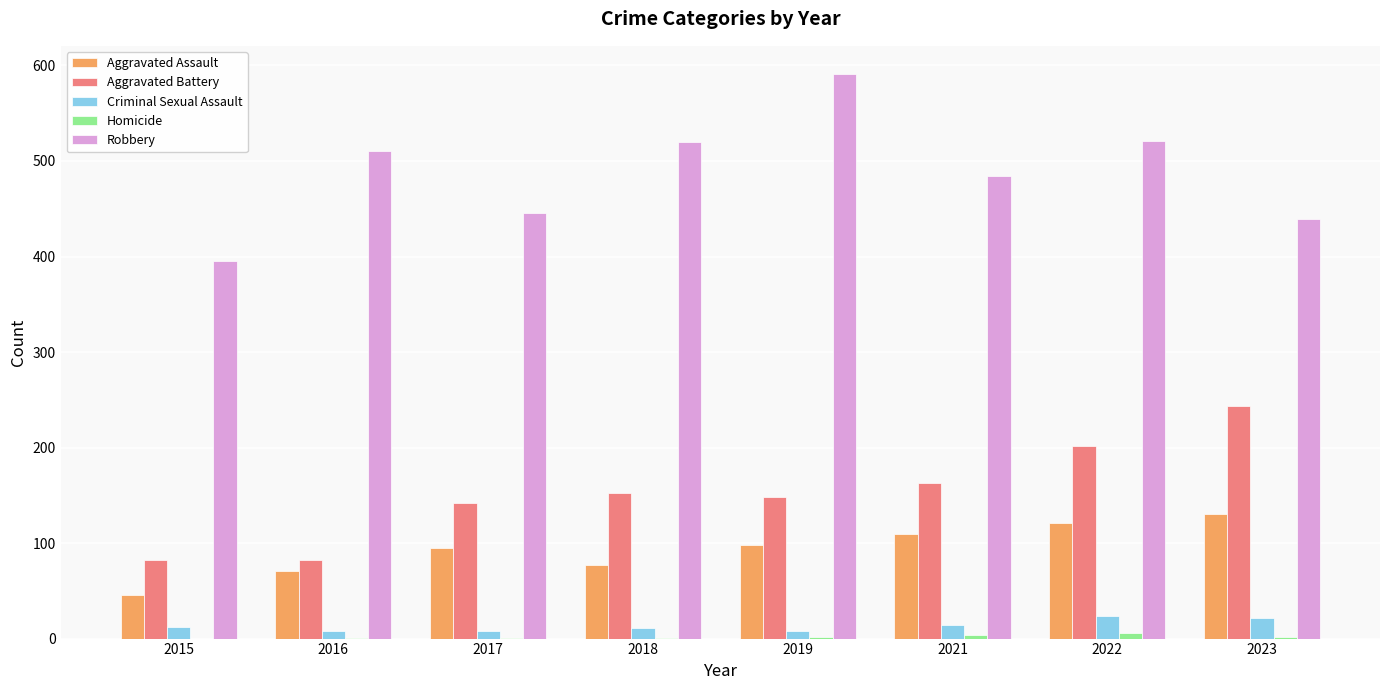

What is the approximate value of Aggravated Assault at 2023, to the nearest 5?

130